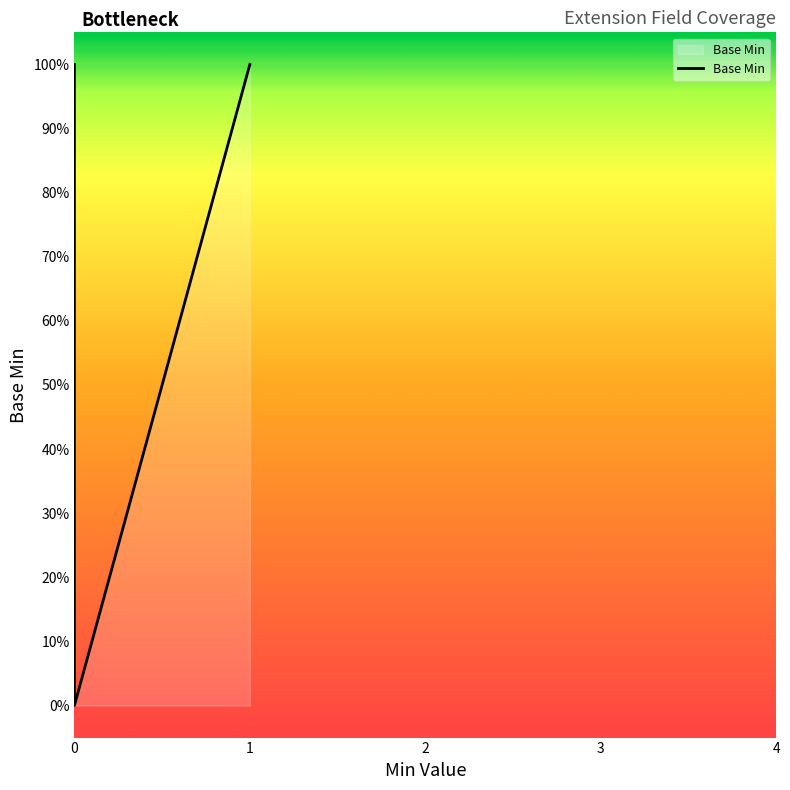

What is the greatest value displayed?

1